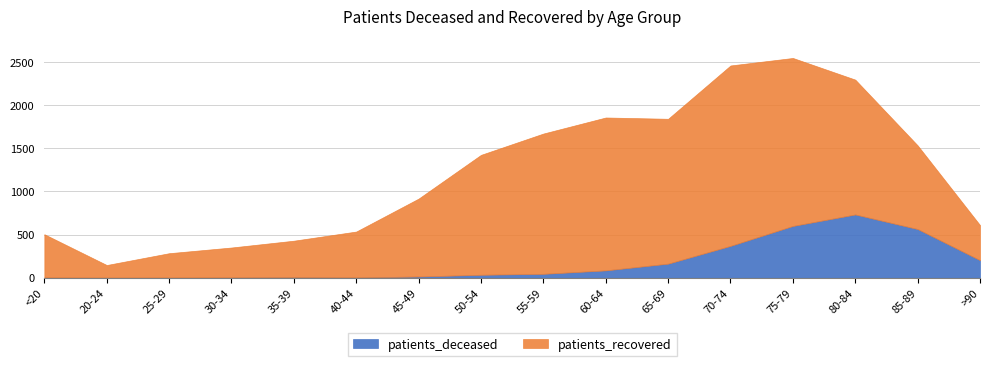

At which category is the sum across all series the highest?

75-79